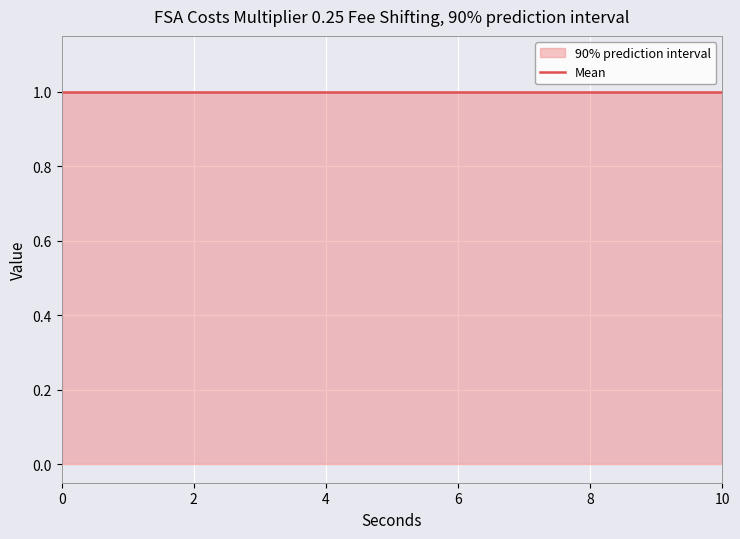

What is the maximum value shown in the chart?

1.0